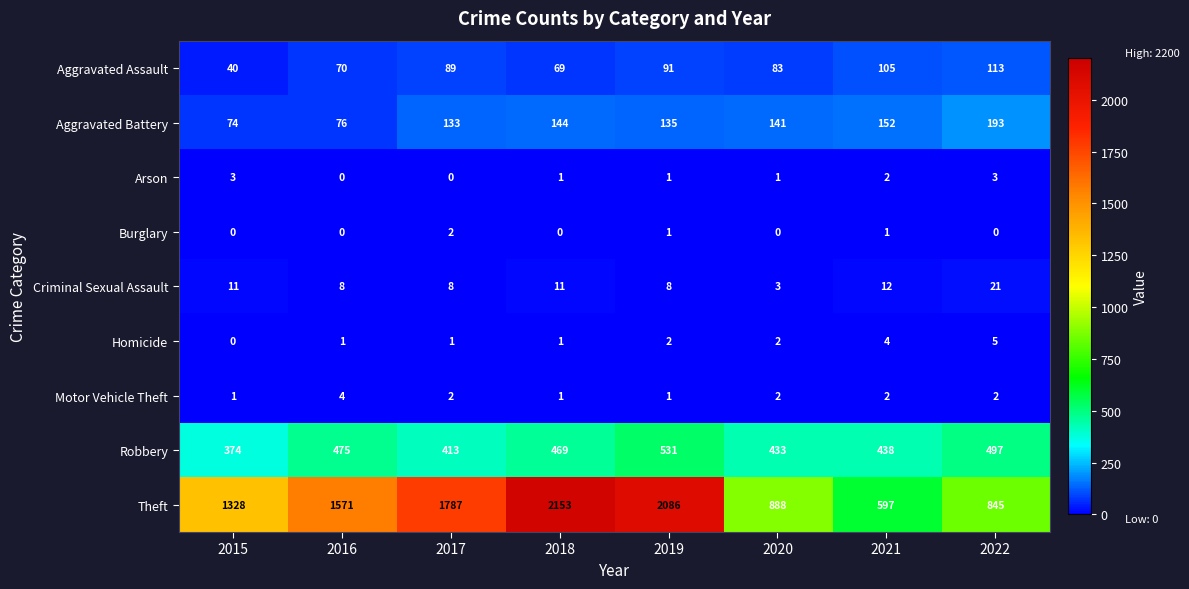

What is the difference between the maximum and second lowest values in the Criminal Sexual Assault series?

13